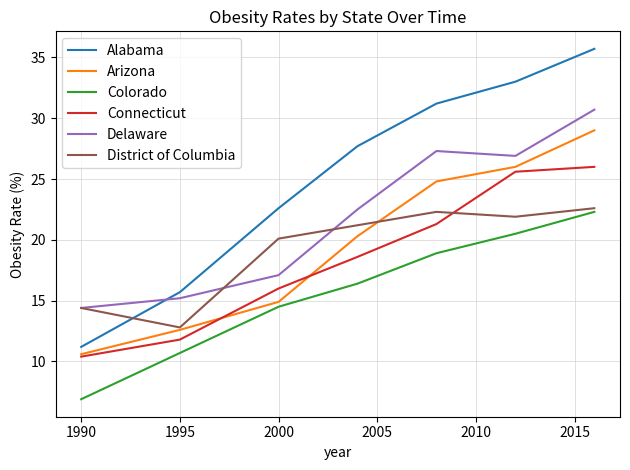

Which series has the largest total across all categories?

Alabama